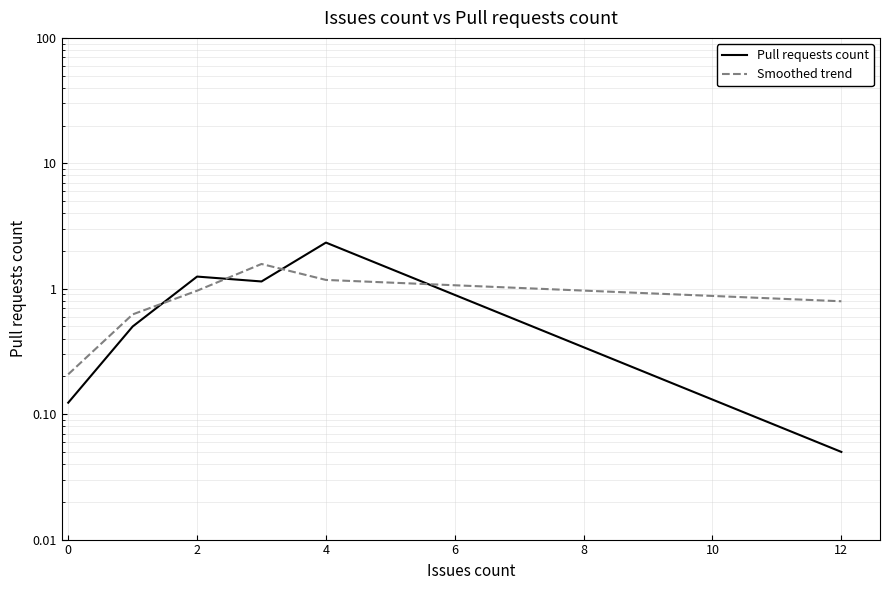

At how many categories does at least one series exceed 1?

3